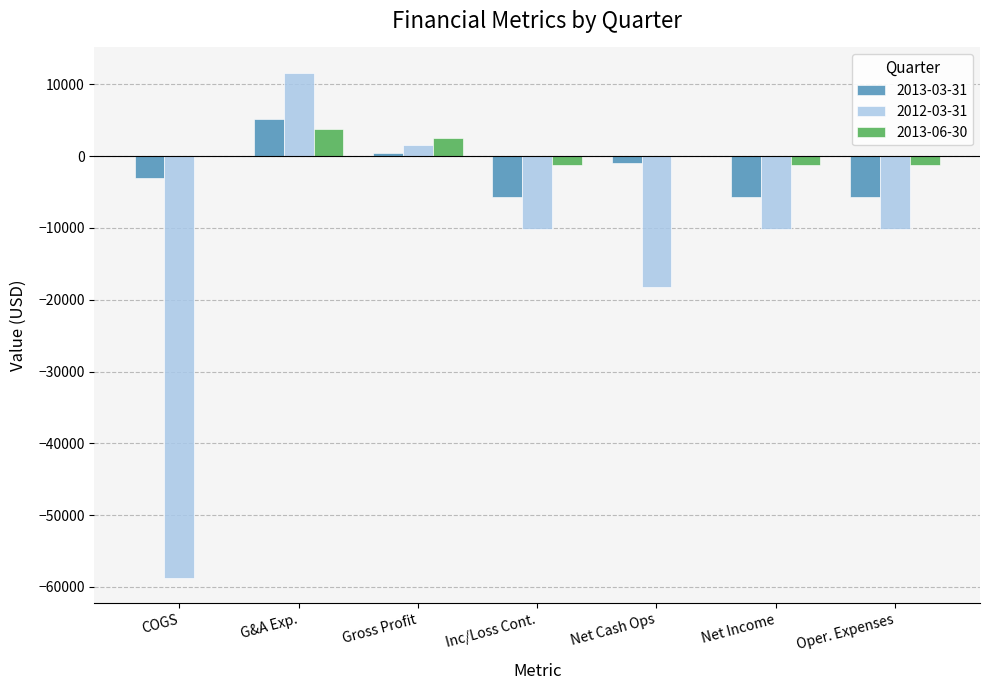

What is the sum of all 2013-03-31 values?

-15197